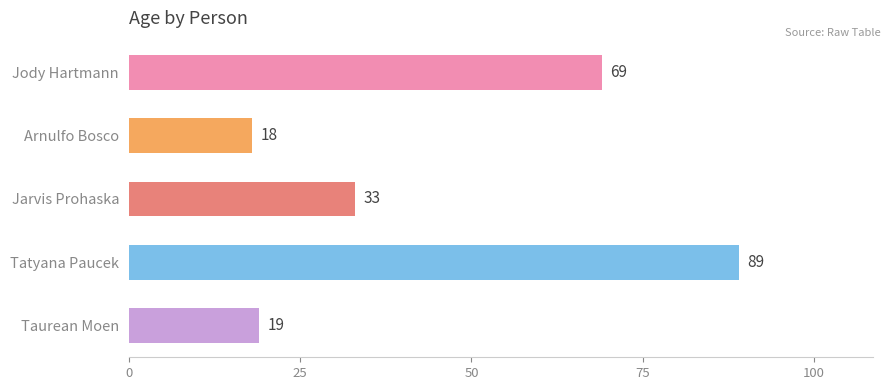

Reading top to bottom, what are all the values shown in this chart?

69	18	33	89	19